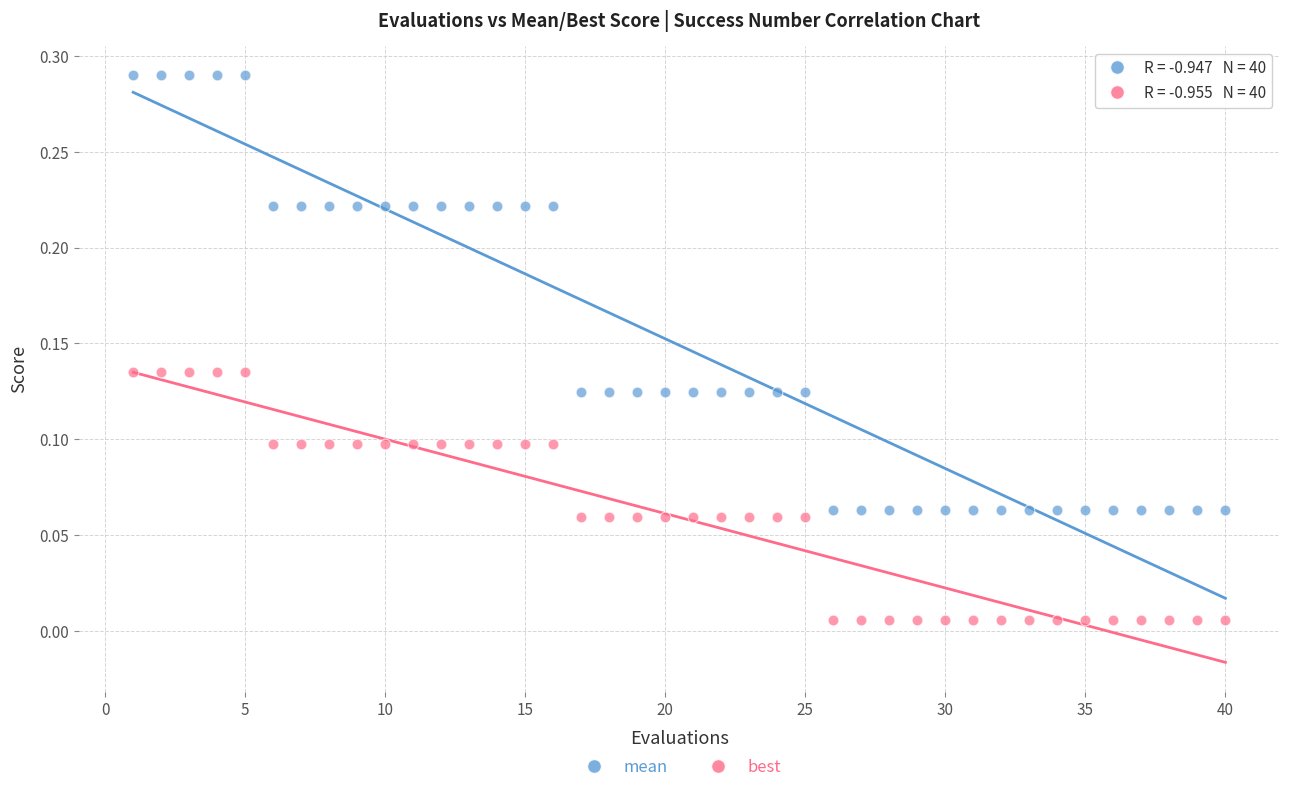

Which series reaches the minimum Y coordinate?

best